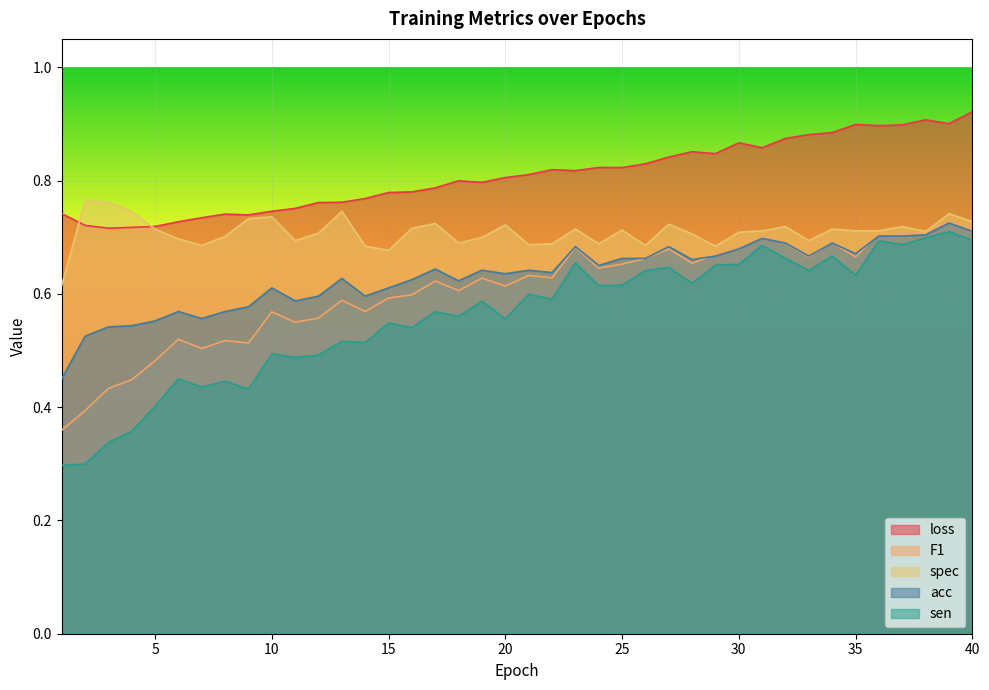

What is the sum of the F1 values at 29 and 19?

1.3